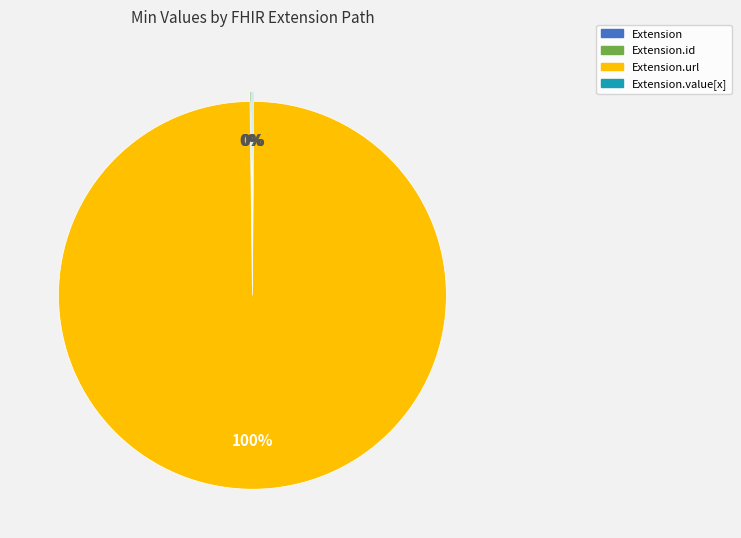

Is there any slice that represents more than half of the pie?

Yes